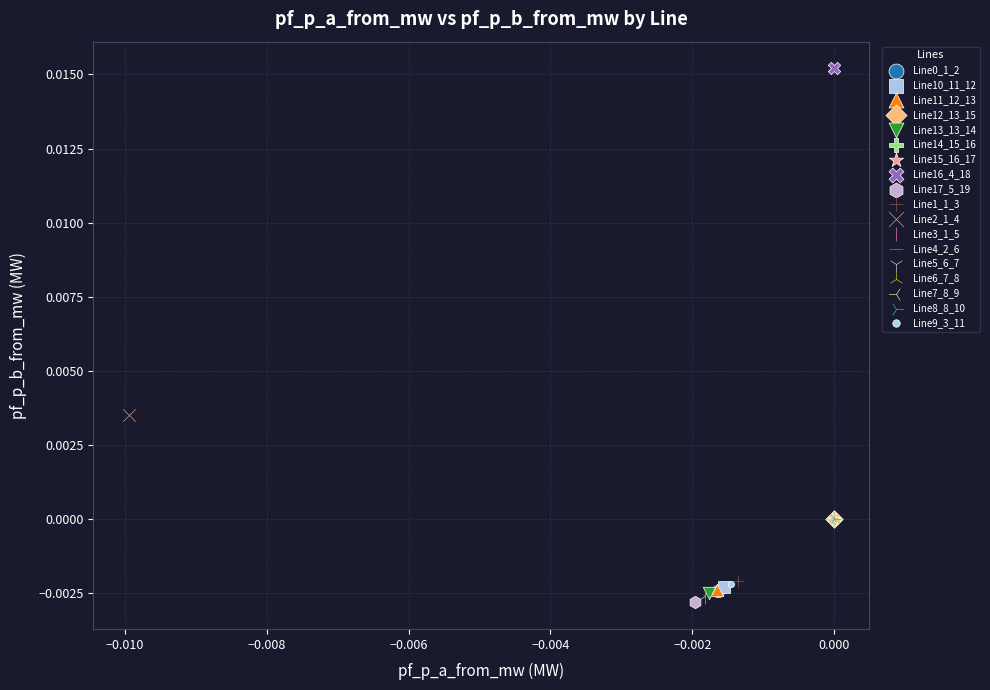

Which series reaches the maximum Y coordinate?

Line16_4_18